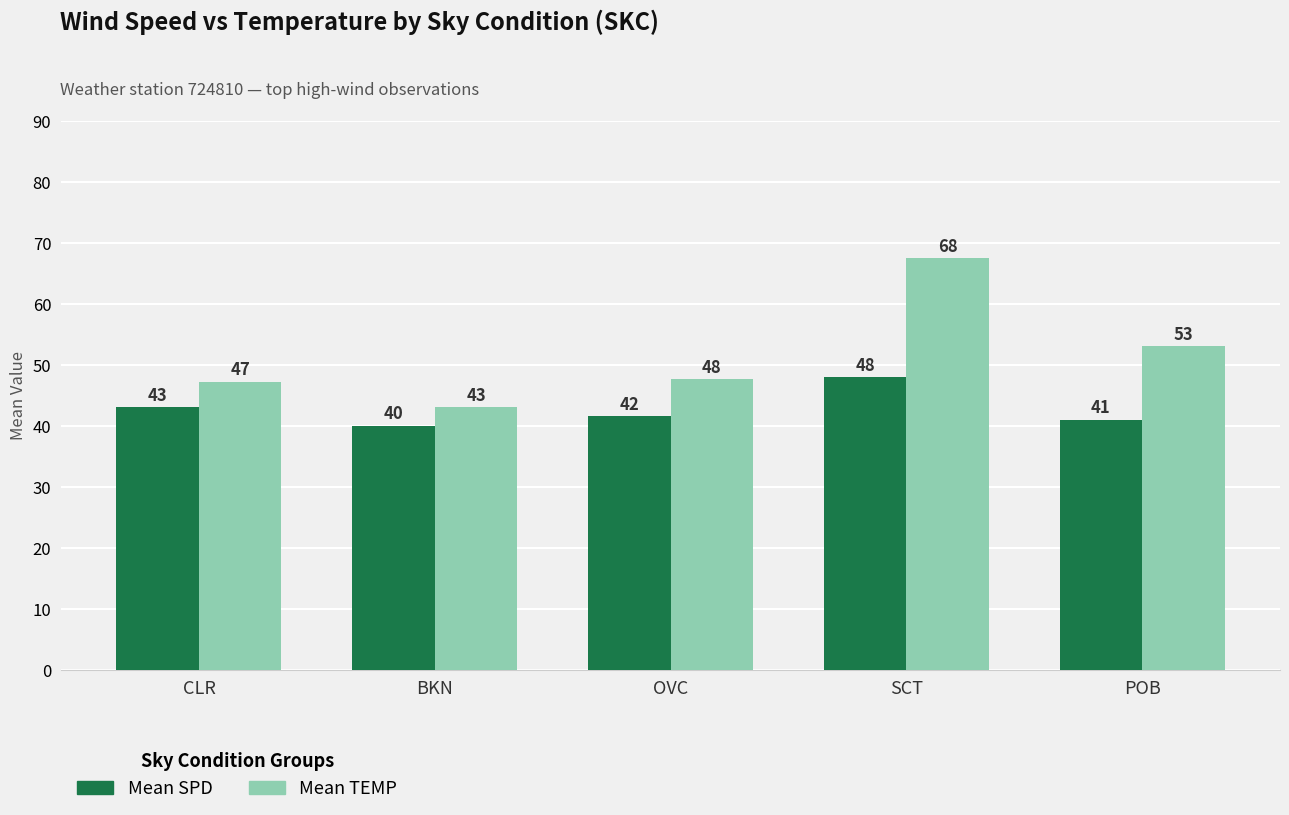

What is the label of the 4th bar from the right?

BKN